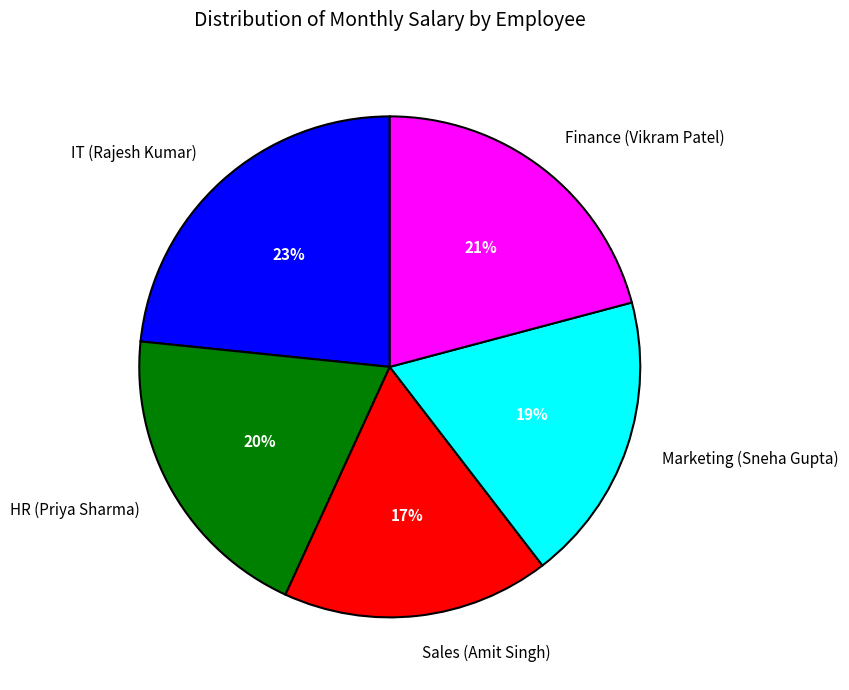

To the nearest percent, what is the average slice percentage?

20%